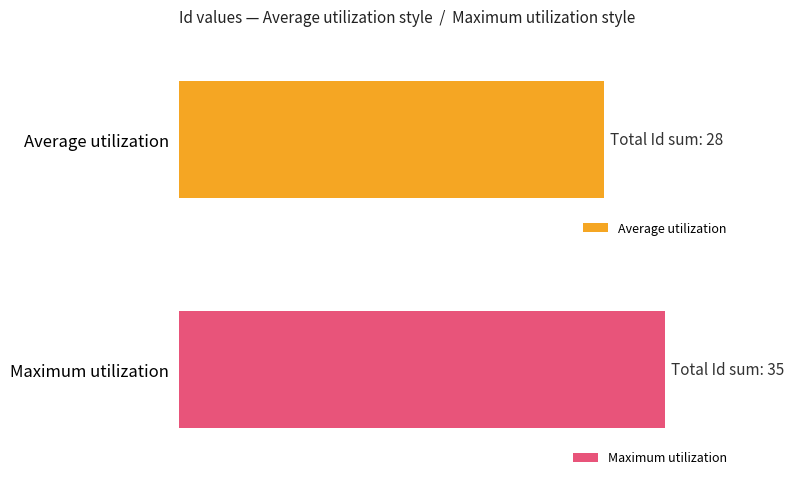

Is the value of Average utilization at 6 greater than the value of Maximum utilization at 3?

Yes